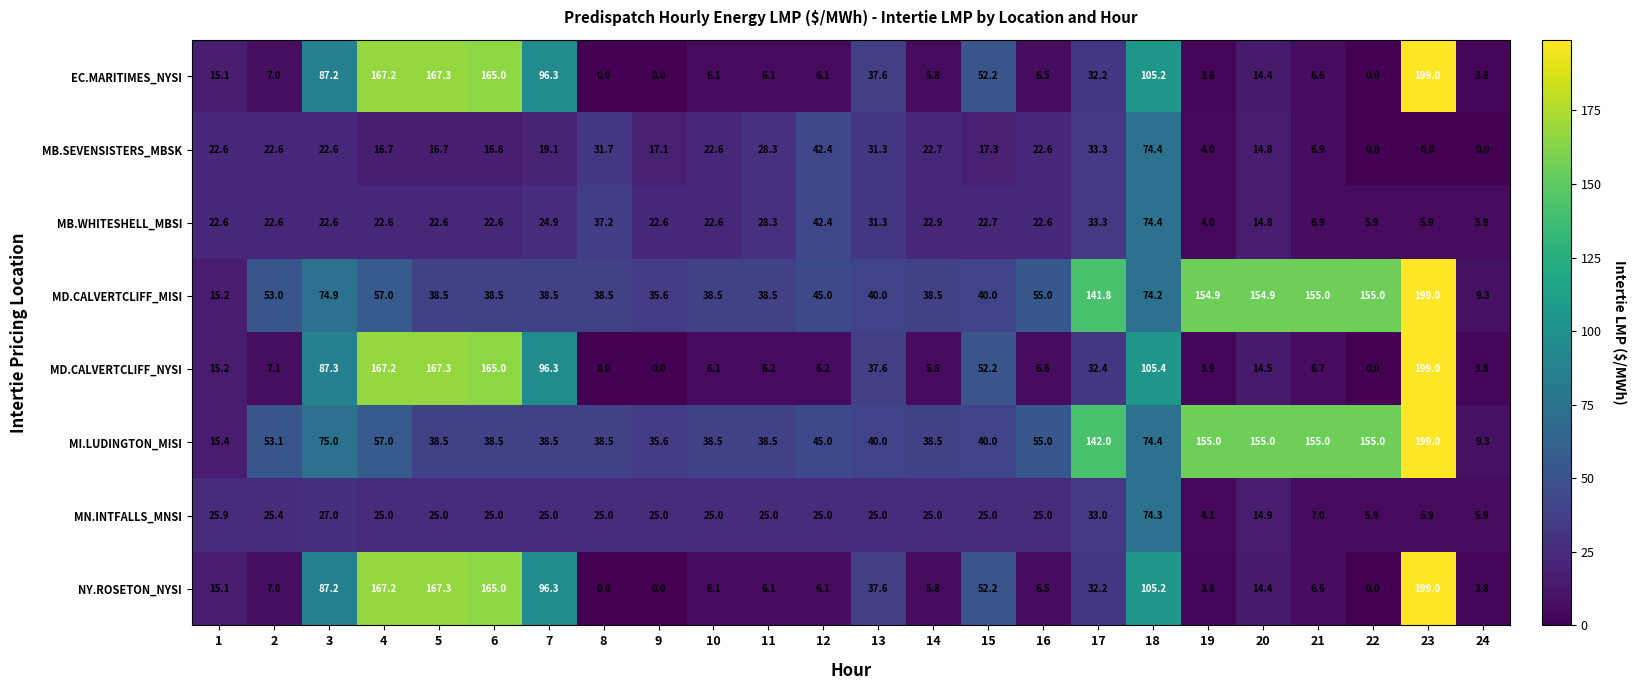

What is the spread (max minus min) of values at 8?

38.5